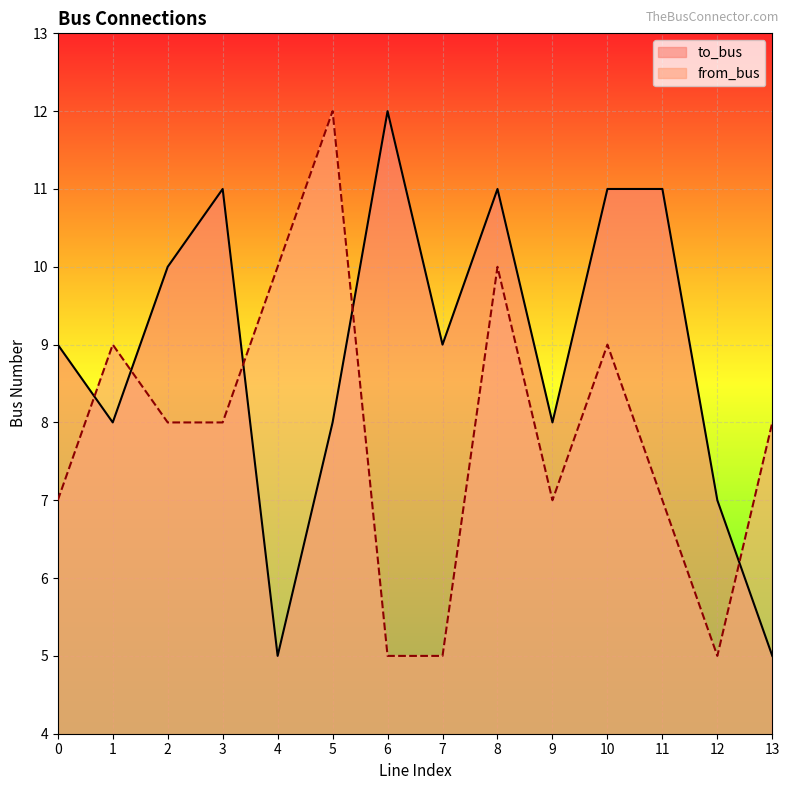

What is the average value of the from_bus series?

8